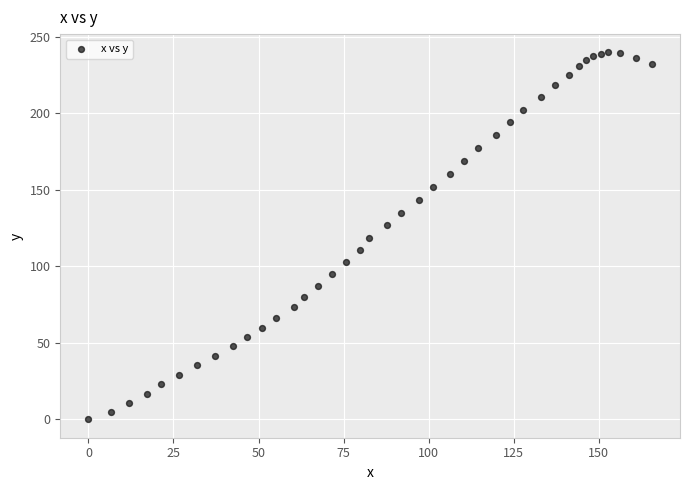

What is the range of Y values (max minus min)?

239.6